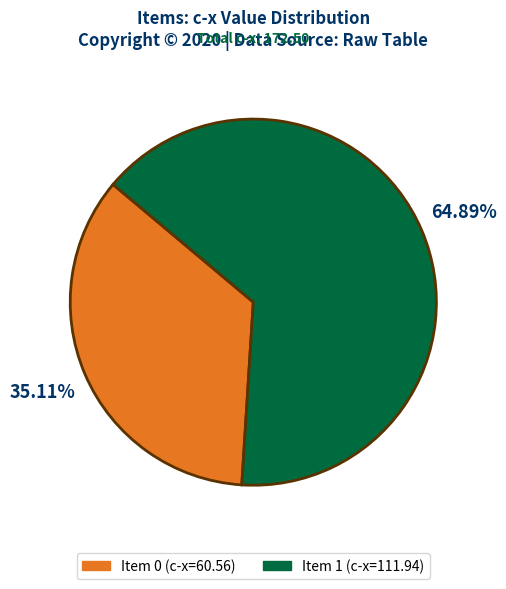

Is there any slice that represents more than half of the pie?

Yes